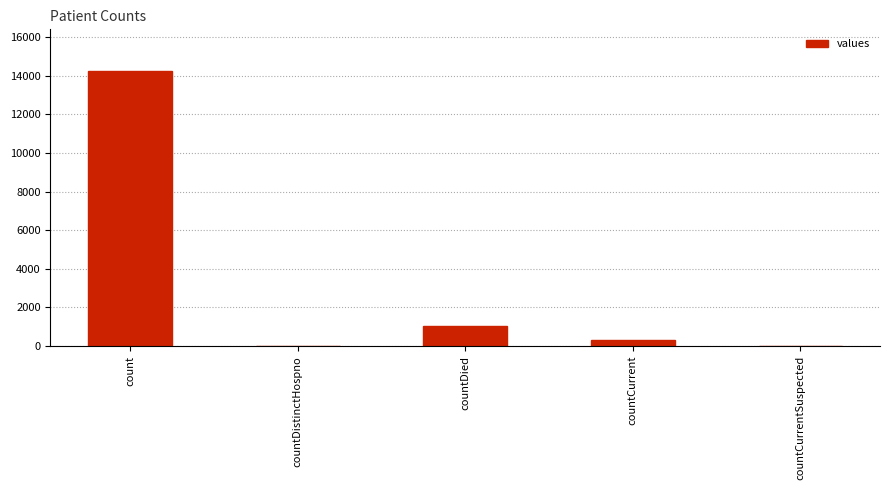

The chart shows a value of 1017 at countDied. True or false?

True